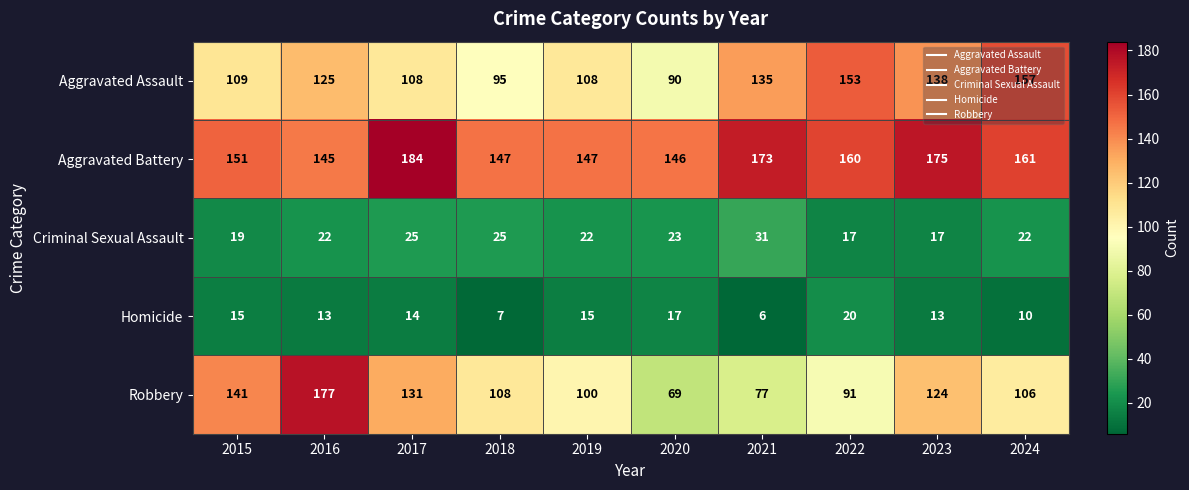

Rank the series at 2015 from highest to lowest value.

Aggravated Battery, Robbery, Aggravated Assault, Criminal Sexual Assault, Homicide